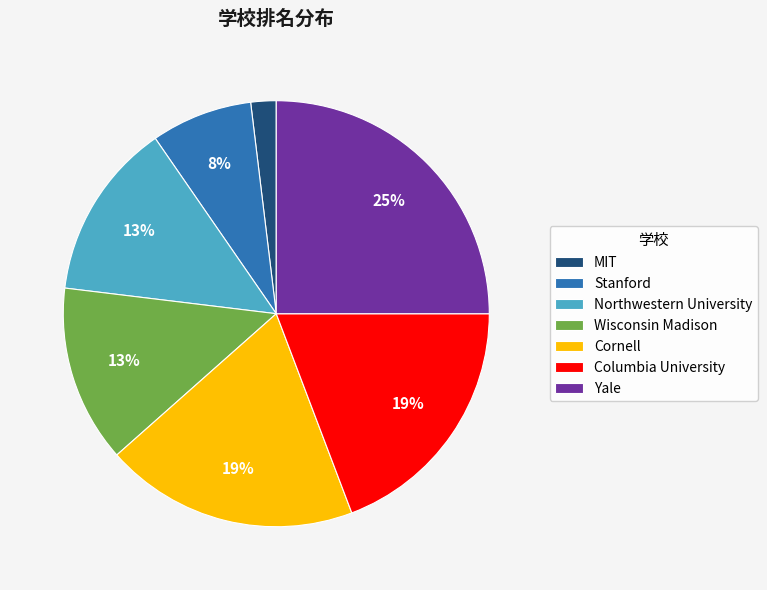

Between Northwestern University and Yale, which is larger?

Yale